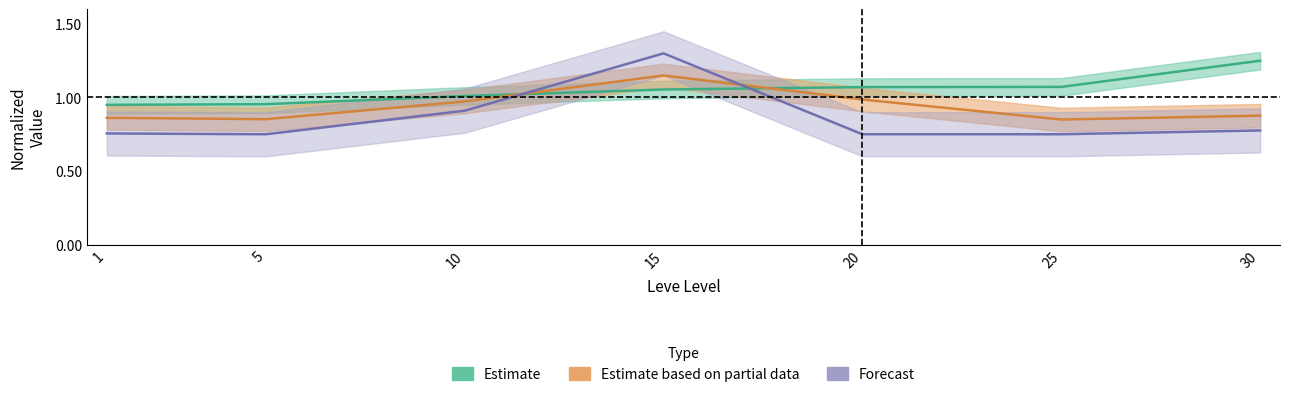

True or false: LevePriceHQ has more than 0 interior local peaks.

True